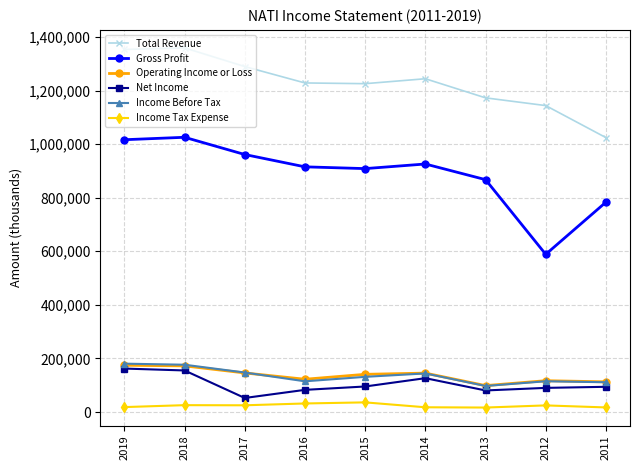

At which category does Income Before Tax reach its first local valley?

2016